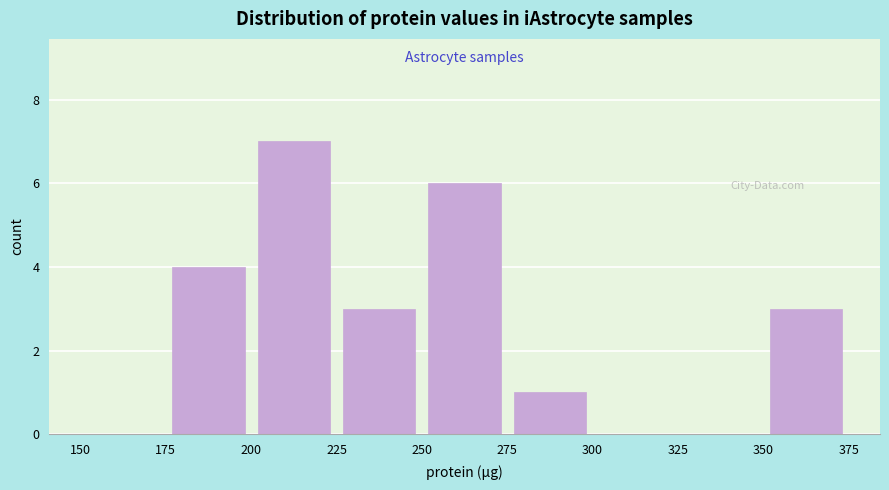

Reading left to right, list every bar in this chart as the range it spans on the x-axis followed by its height. The values are not printed on the chart, so give them approximately, as read against the axis.

150 to 175: 0
175 to 200: 4
200 to 225: 7
225 to 250: 3
250 to 275: 6
275 to 300: 1
300 to 325: 0
325 to 350: 0
350 to 375: 3